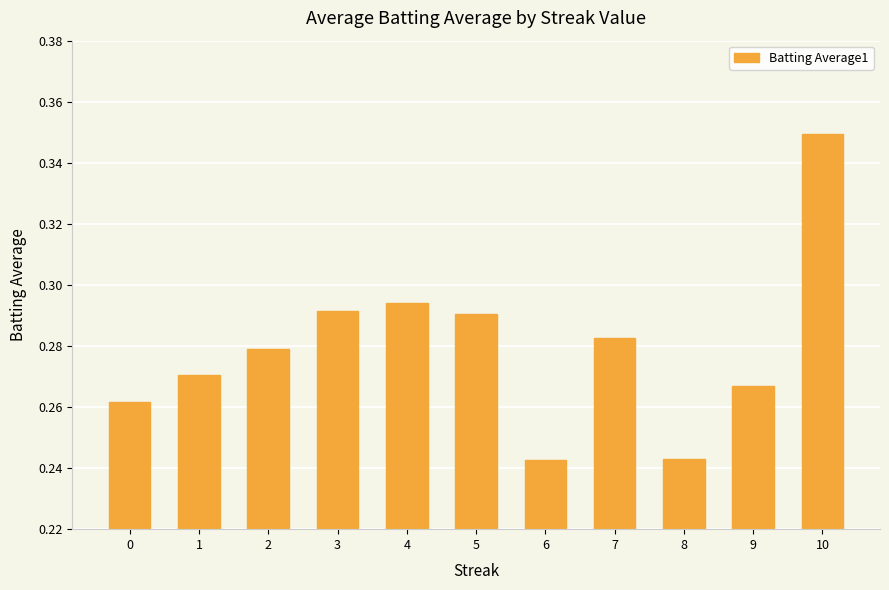

What is the sum of all values?

3.1